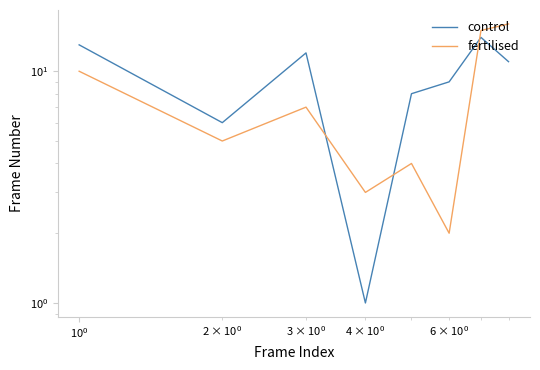

Which series has the largest total across all categories?

control